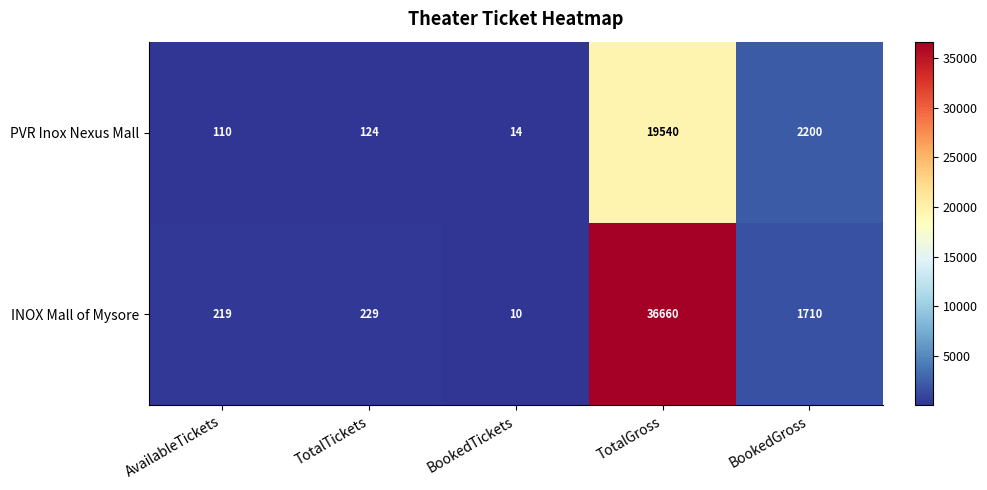

At which category is the sum across all series the highest?

TotalGross